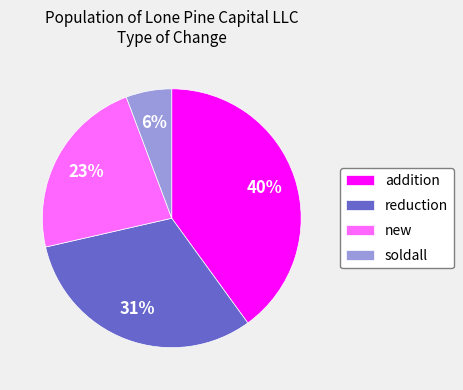

What percentage is the reduction slice, to the nearest percent?

31%